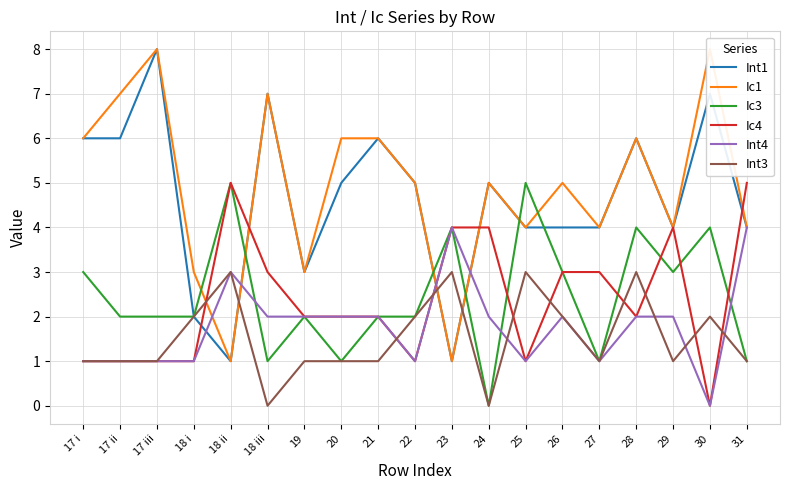

What is the value of the Ic4 point at the 3rd from the left?

1